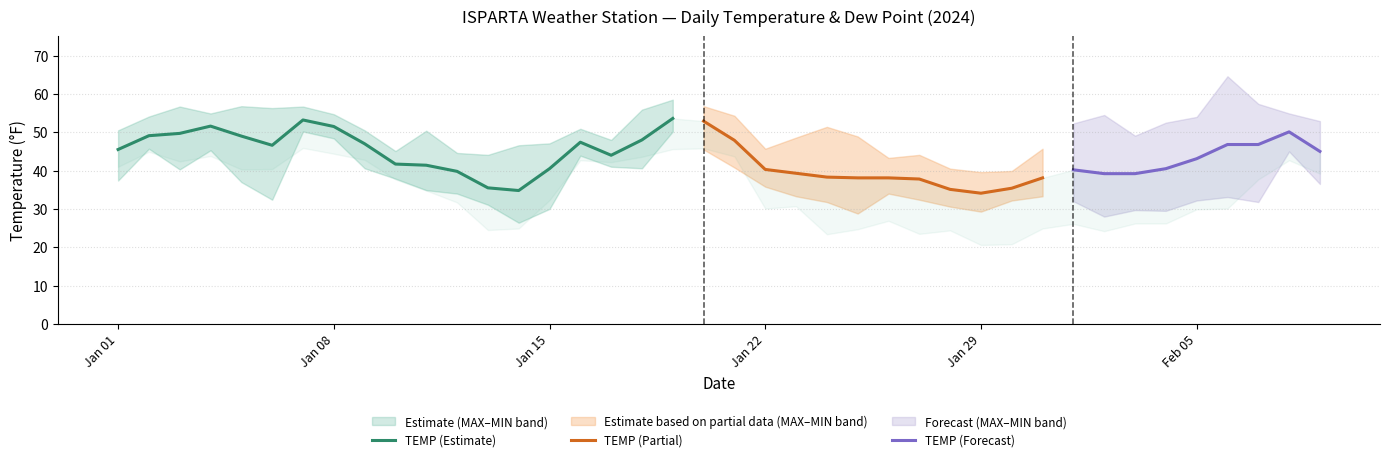

Reading left to right, extract all data points from this chart.

TEMP: 2024-01-01=45.5	2024-01-02=49.1	2024-01-03=49.7	2024-01-04=51.6	2024-01-05=49.0	2024-01-06=46.6	2024-01-07=53.2	2024-01-08=51.5	2024-01-09=47.0	2024-01-10=41.7	2024-01-11=41.4	2024-01-12=39.8	2024-01-13=35.5	2024-01-14=34.8	2024-01-15=40.5	2024-01-16=47.4	2024-01-17=44.0	2024-01-18=48.0	2024-01-19=53.6	2024-01-20=52.9	2024-01-21=47.9	2024-01-22=40.3	2024-01-23=39.3	2024-01-24=38.3	2024-01-25=38.1	2024-01-26=38.1	2024-01-27=37.8	2024-01-28=35.1	2024-01-29=34.1	2024-01-30=35.4	2024-01-31=38.1	2024-02-01=40.2	2024-02-02=39.2	2024-02-03=39.2	2024-02-04=40.5	2024-02-05=43.1	2024-02-06=46.8	2024-02-07=46.8	2024-02-08=50.1	2024-02-09=45.0
MAX: 2024-01-01=50.5	2024-01-02=54.1	2024-01-03=56.7	2024-01-04=54.9	2024-01-05=56.8	2024-01-06=56.3	2024-01-07=56.7	2024-01-08=54.7	2024-01-09=50.5	2024-01-10=45.1	2024-01-11=50.4	2024-01-12=44.6	2024-01-13=44.1	2024-01-14=46.6	2024-01-15=47.1	2024-01-16=50.9	2024-01-17=48.0	2024-01-18=55.9	2024-01-19=58.5	2024-01-20=56.8	2024-01-21=54.3	2024-01-22=45.7	2024-01-23=48.6	2024-01-24=51.4	2024-01-25=48.9	2024-01-26=43.3	2024-01-27=44.1	2024-01-28=40.5	2024-01-29=39.6	2024-01-30=39.9	2024-01-31=45.7	2024-02-01=52.3	2024-02-02=54.5	2024-02-03=49.1	2024-02-04=52.5	2024-02-05=54.0	2024-02-06=64.6	2024-02-07=57.4	2024-02-08=54.9	2024-02-09=52.9
MIN: 2024-01-01=37.4	2024-01-02=45.7	2024-01-03=40.3	2024-01-04=45.3	2024-01-05=37.0	2024-01-06=32.4	2024-01-07=50.2	2024-01-08=48.4	2024-01-09=40.6	2024-01-10=37.9	2024-01-11=34.9	2024-01-12=34.0	2024-01-13=31.1	2024-01-14=26.4	2024-01-15=30.0	2024-01-16=43.9	2024-01-17=41.0	2024-01-18=40.6	2024-01-19=50.2	2024-01-20=45.5	2024-01-21=40.8	2024-01-22=35.8	2024-01-23=33.3	2024-01-24=31.8	2024-01-25=28.8	2024-01-26=34.0	2024-01-27=32.4	2024-01-28=30.6	2024-01-29=29.3	2024-01-30=32.2	2024-01-31=33.3	2024-02-01=32.0	2024-02-02=28.0	2024-02-03=29.7	2024-02-04=29.5	2024-02-05=32.2	2024-02-06=33.1	2024-02-07=31.8	2024-02-08=45.0	2024-02-09=36.5
DEWP: 2024-01-01=41.0	2024-01-02=44.9	2024-01-03=42.4	2024-01-04=43.8	2024-01-05=40.3	2024-01-06=40.4	2024-01-07=45.9	2024-01-08=44.4	2024-01-09=42.8	2024-01-10=37.7	2024-01-11=34.8	2024-01-12=31.7	2024-01-13=24.5	2024-01-14=24.9	2024-01-15=32.3	2024-01-16=42.7	2024-01-17=42.2	2024-01-18=43.6	2024-01-19=45.6	2024-01-20=45.8	2024-01-21=43.7	2024-01-22=30.1	2024-01-23=30.7	2024-01-24=23.4	2024-01-25=24.7	2024-01-26=26.9	2024-01-27=23.5	2024-01-28=24.4	2024-01-29=20.6	2024-01-30=20.8	2024-01-31=24.9	2024-02-01=26.1	2024-02-02=24.2	2024-02-03=26.2	2024-02-04=26.2	2024-02-05=29.9	2024-02-06=30.1	2024-02-07=37.7	2024-02-08=42.7	2024-02-09=39.2